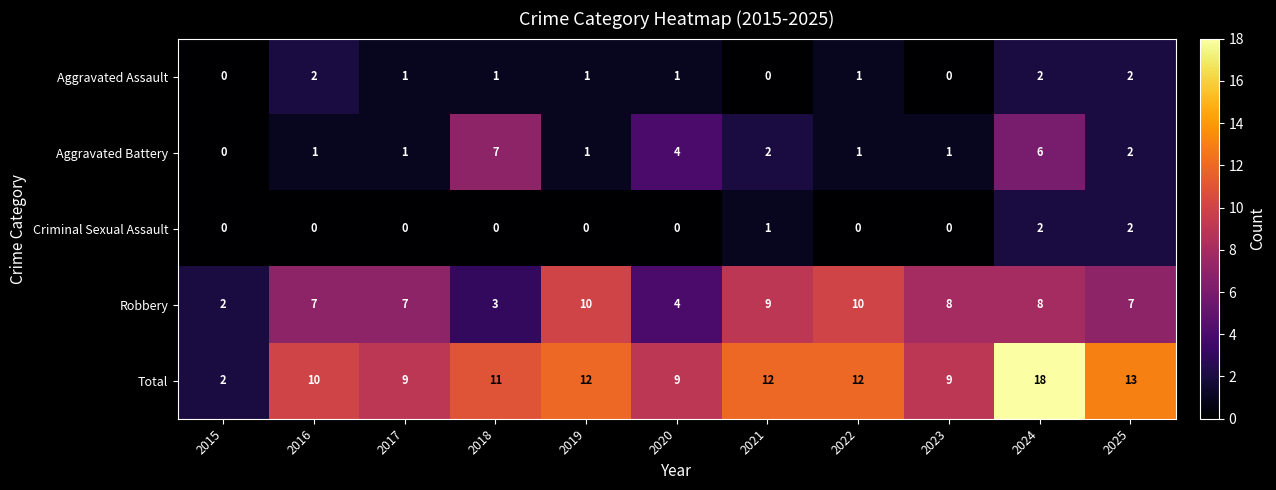

What is the total value across all series at 2024?

36